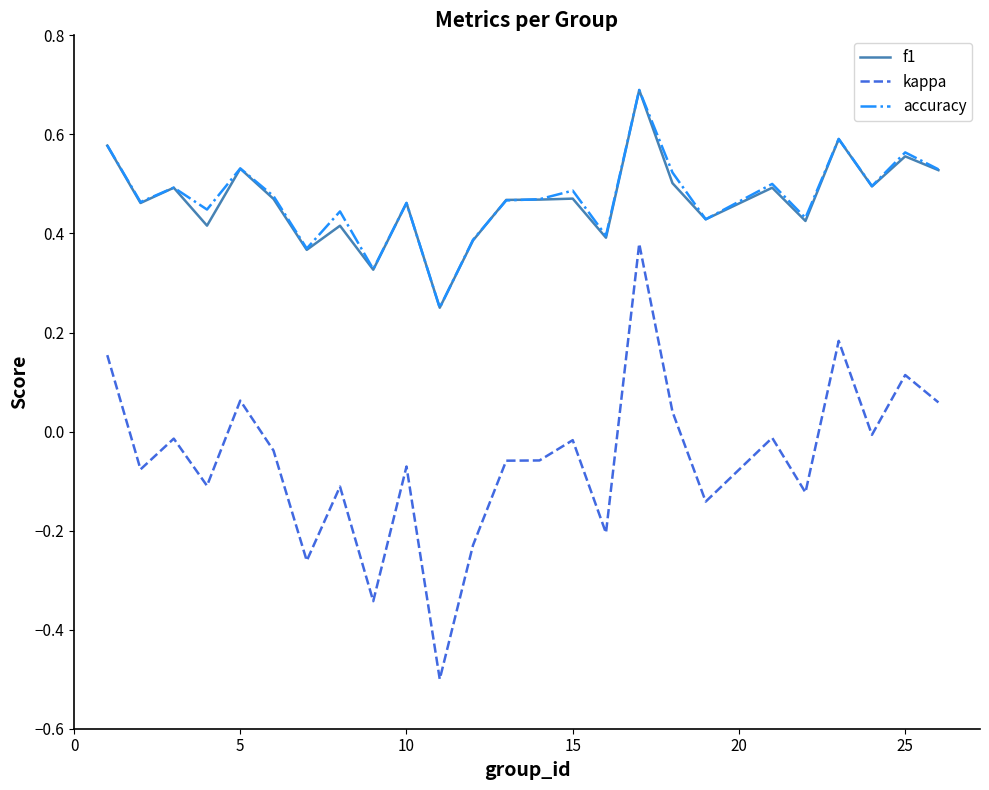

What is the greatest value displayed?

0.7